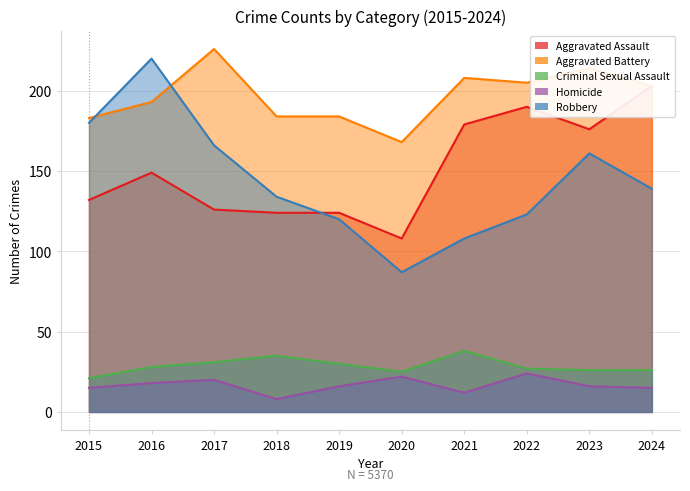

What is the difference between the maximum and minimum values in the Aggravated Battery series?

58